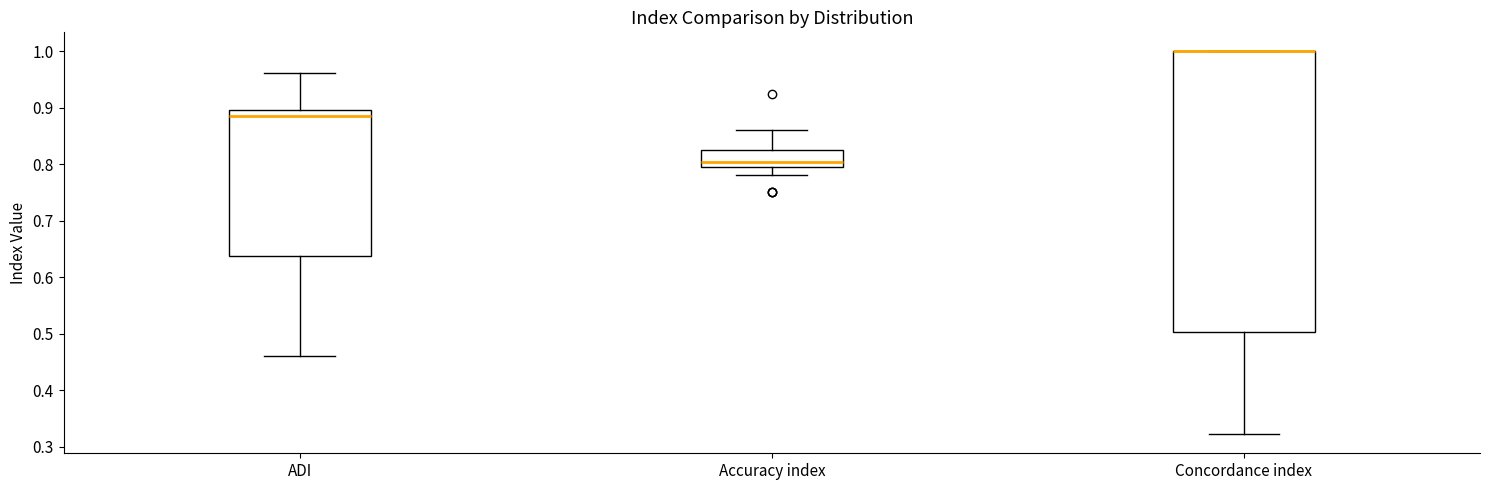

Reading left to right, transcribe this box plot: for each box, give where its median line is, the range the box spans, and where its two whiskers end, as read against the y-axis. The values are not printed on the chart, so give them approximately, as read against the axis.

ADI: median 0.89, box 0.64 to 0.90, whiskers 0.46 to 0.96
Accuracy index: median 0.80 (just above the box's lower edge), box 0.80 to 0.83, whiskers 0.78 to 0.86
Concordance index: median 1.00 (drawn on the box's upper edge), box 0.50 to 1.00, whiskers 0.32 to 1.00